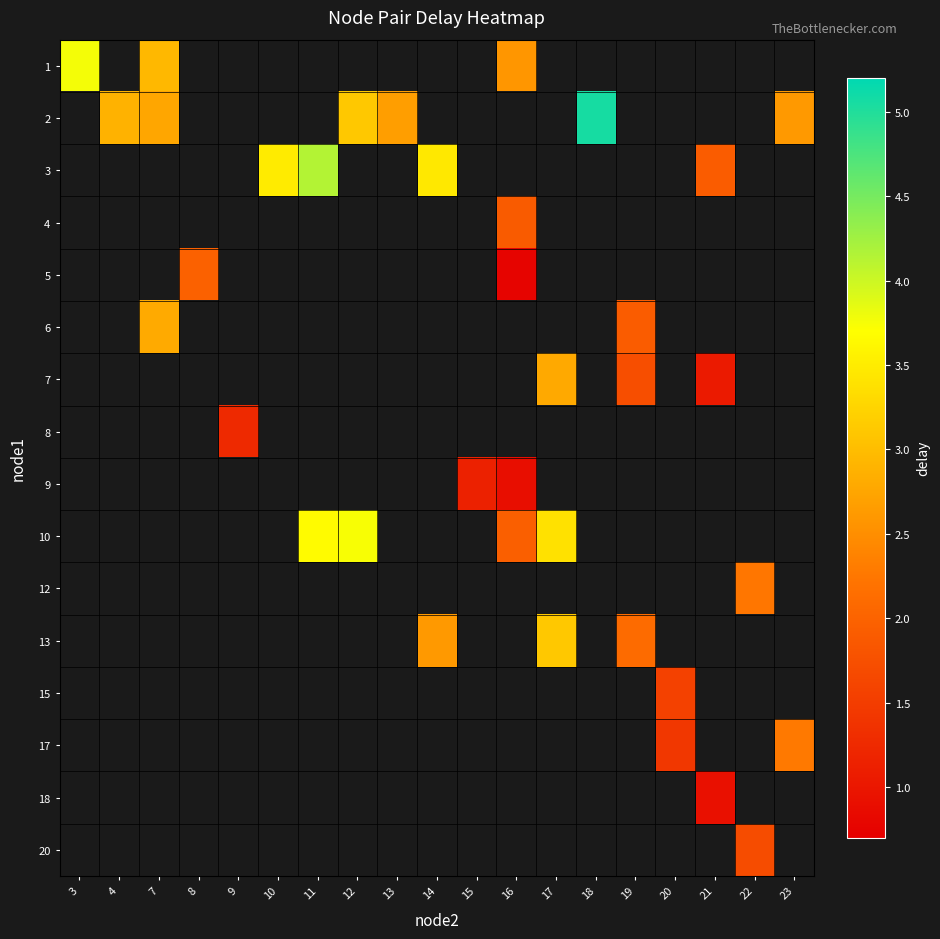

Is the value of 13 at 22 greater than the value of 12 at 10?

No